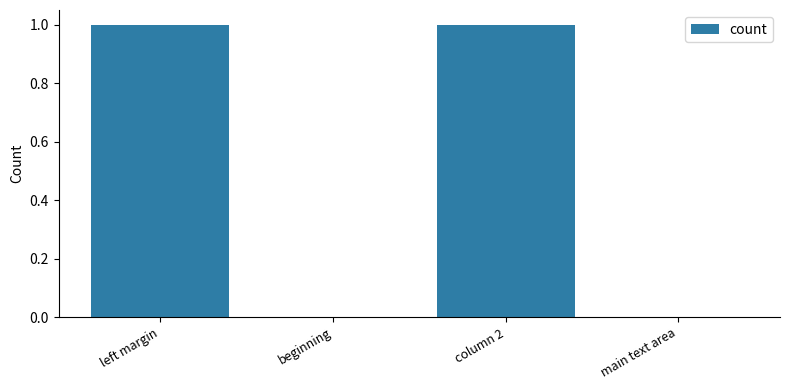

True or false: the data shows 1 at left margin.

True